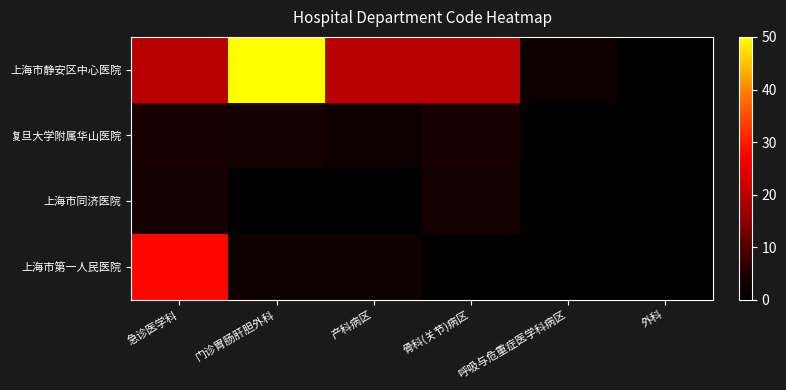

Reading right to left, list all the values displayed in this chart.

上海市静安区中心医院: 外科=0.0	呼吸与危重症医学科病区=3.0	骨科(关节)病区=20.0	产科病区=20.0	门诊胃肠肝胆外科=50.0	急诊医学科=20.0
复旦大学附属华山医院: 外科=0.0	呼吸与危重症医学科病区=0.0	骨科(关节)病区=5.0	产科病区=3.0	门诊胃肠肝胆外科=4.0	急诊医学科=5.0
上海市同济医院: 外科=0.0	呼吸与危重症医学科病区=0.0	骨科(关节)病区=4.0	产科病区=0.0	门诊胃肠肝胆外科=0.0	急诊医学科=4.0
上海市第一人民医院: 外科=0.0	呼吸与危重症医学科病区=0.0	骨科(关节)病区=0.0	产科病区=3.0	门诊胃肠肝胆外科=3.0	急诊医学科=28.0